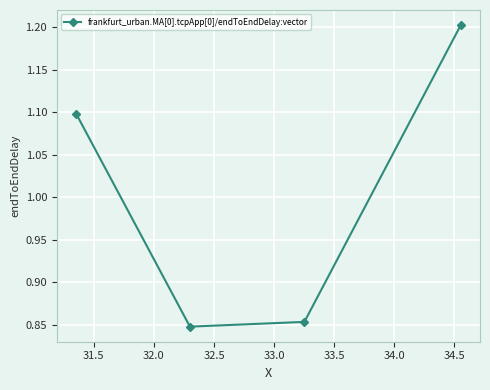

True or false: there are more than 1 points higher than both neighbors.

False